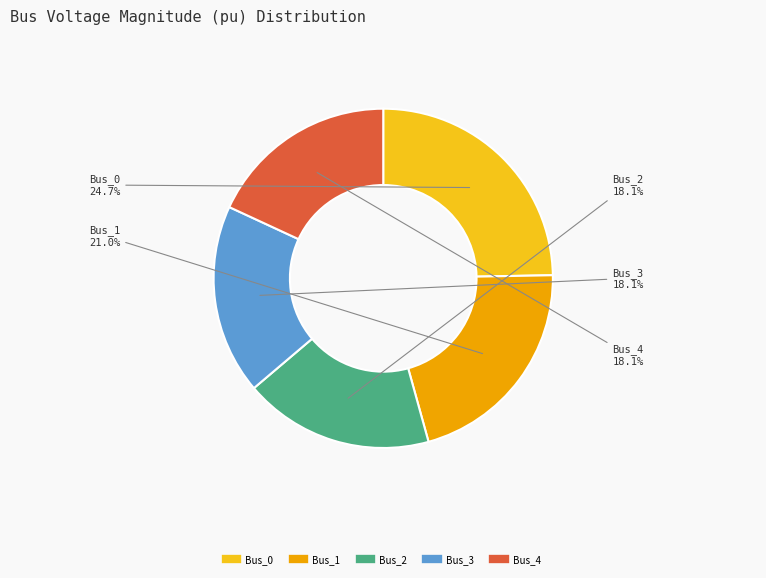

Combined, do Bus_1 and Bus_4 account for over 50%?

No